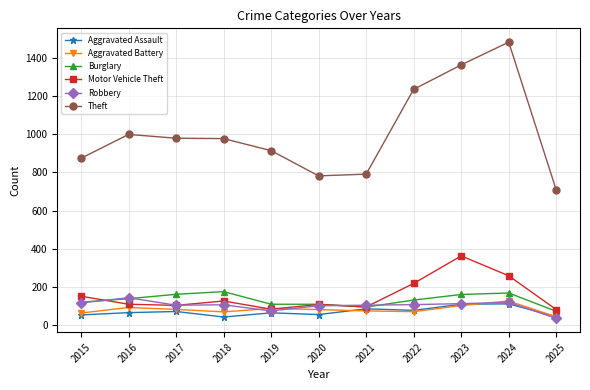

Which category has the lowest value in the Robbery series?

2025